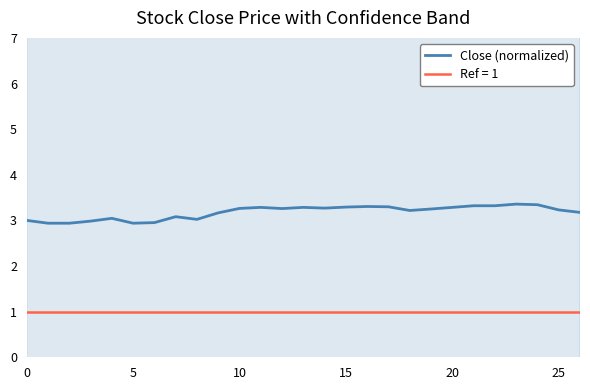

The value at 16 is 0.8. True or false?

False